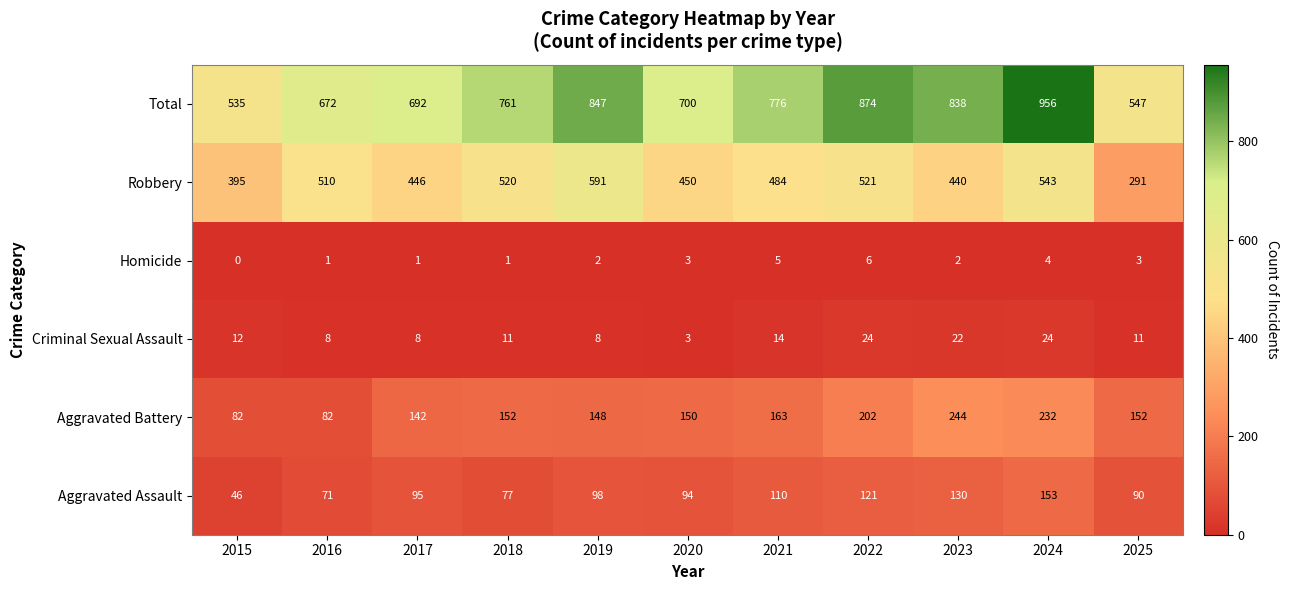

At which category is the sum across all series the highest?

2024